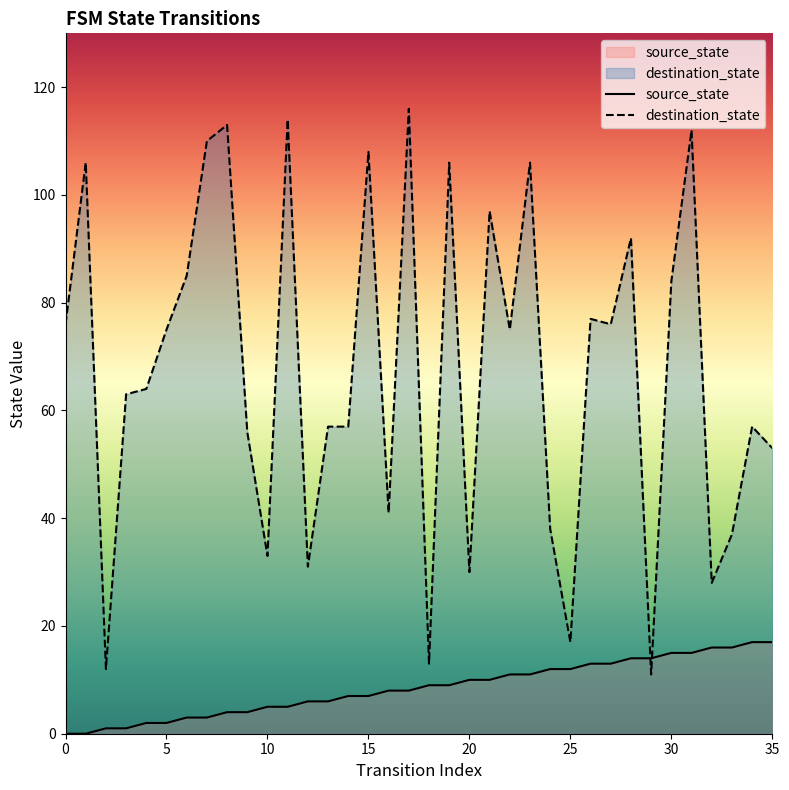

How many times do source_state and destination_state cross each other?

2